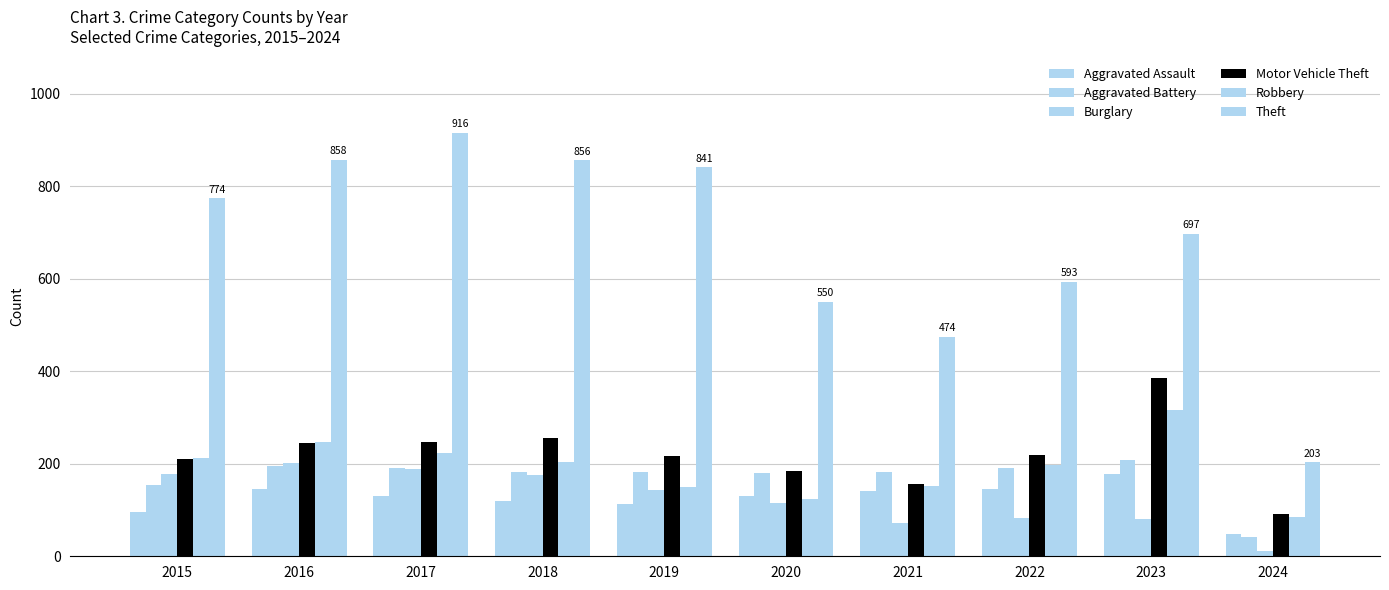

How many bars are there in total?

60